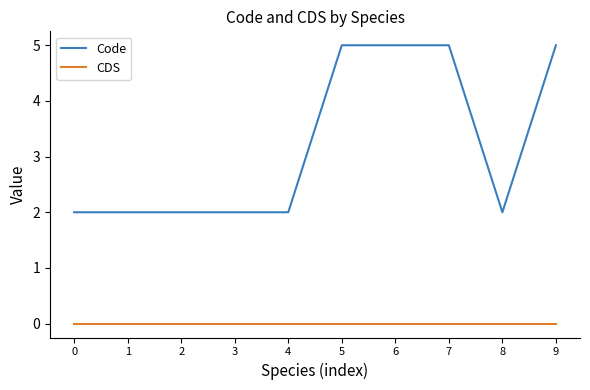

What is the difference between the maximum and minimum values in the Code series?

3